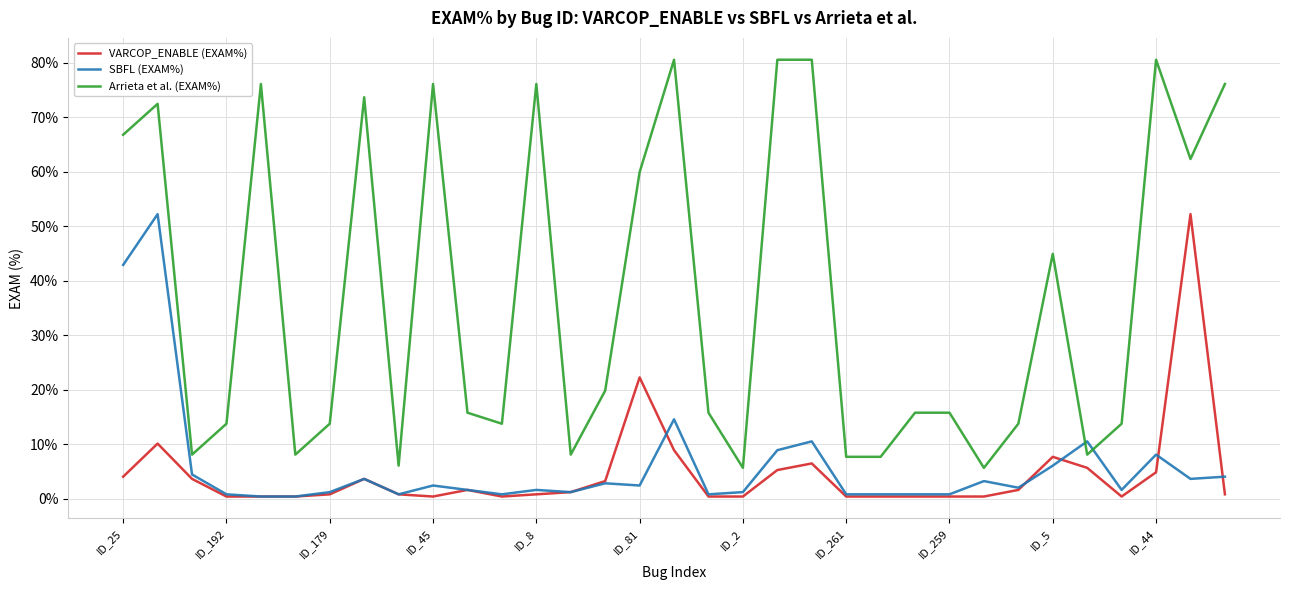

True or false: VARCOP_ENABLE (EXAM%) and Arrieta et al. (EXAM%) intersect in this chart.

False